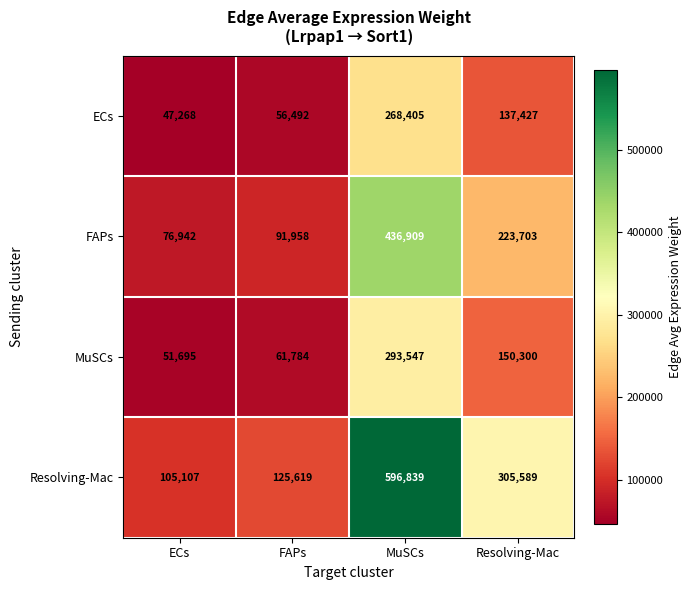

What is the spread (max minus min) of values at FAPs?

69127